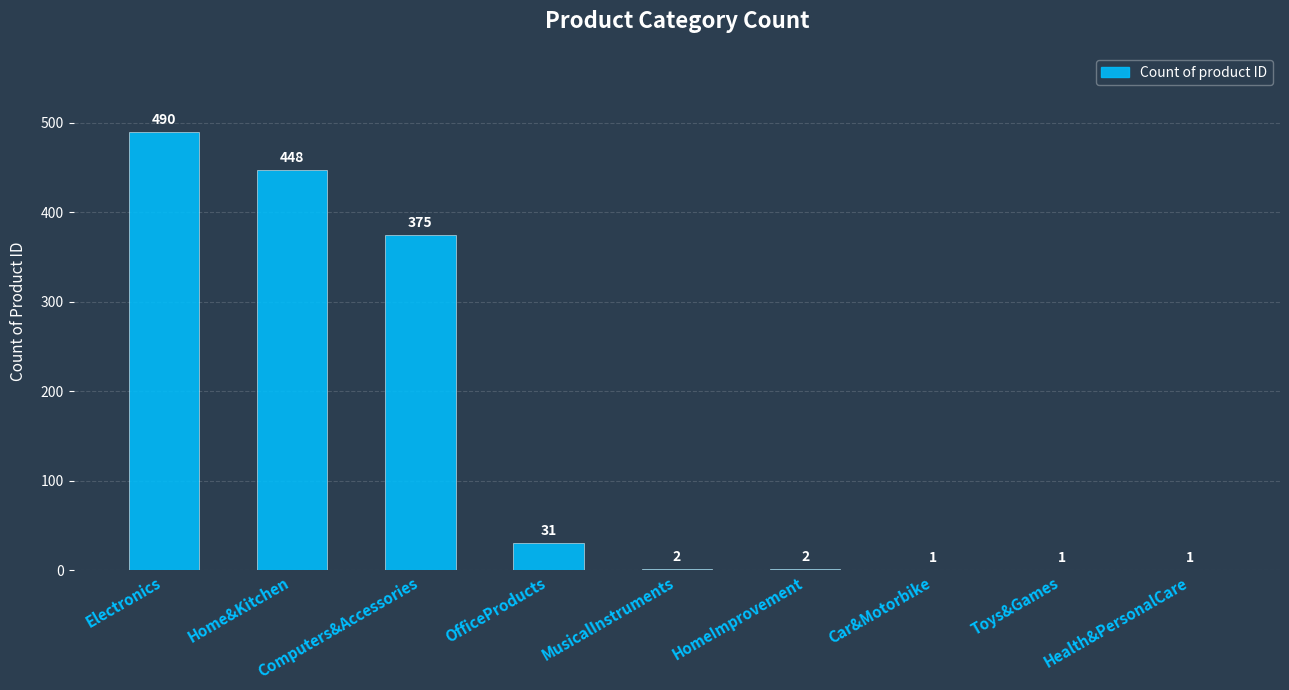

True or false: the data shows 2 at MusicalInstruments.

True